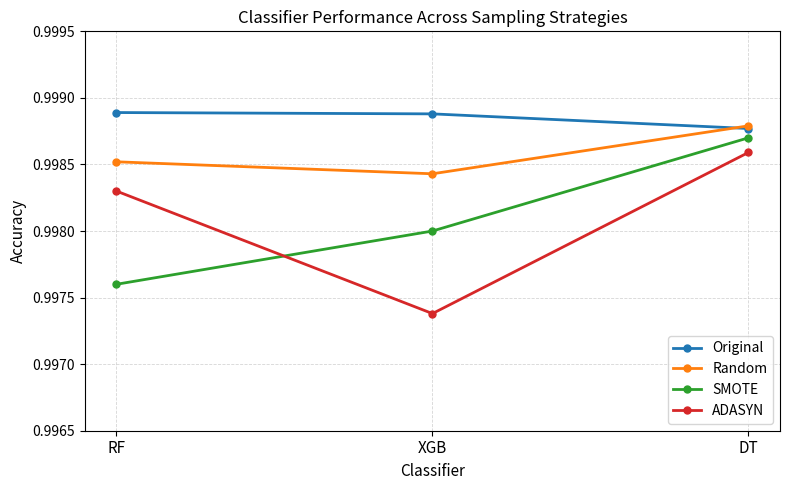

What position from the left is DT?

3